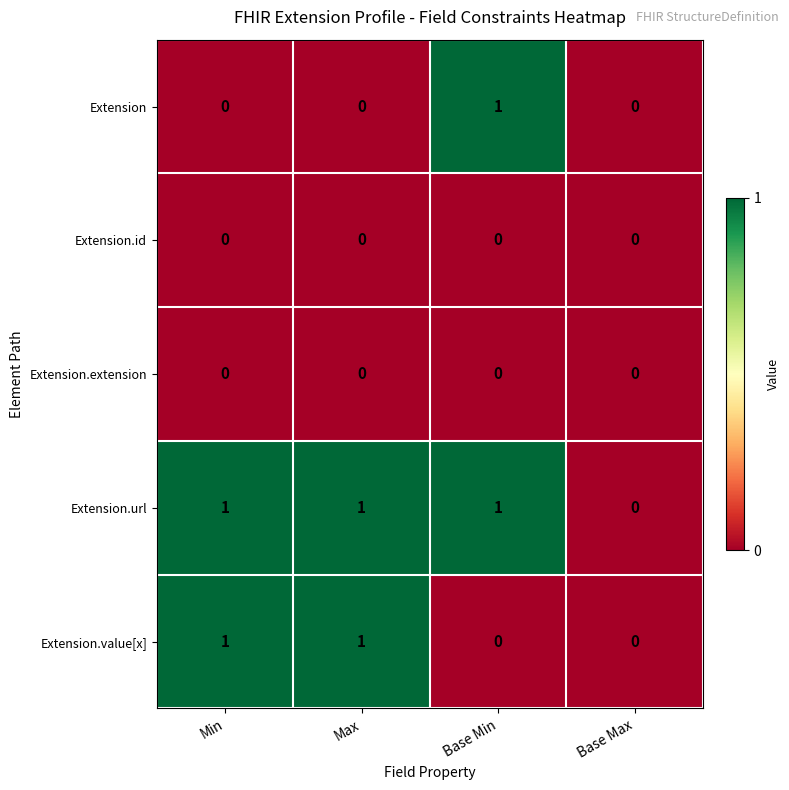

Reading left to right, what are all the values shown in this chart?

Extension: Min=0	Max=0	Base Min=1	Base Max=0
Extension.id: Min=0	Max=0	Base Min=0	Base Max=0
Extension.extension: Min=0	Max=0	Base Min=0	Base Max=0
Extension.url: Min=1	Max=1	Base Min=1	Base Max=0
Extension.value[x]: Min=1	Max=1	Base Min=0	Base Max=0